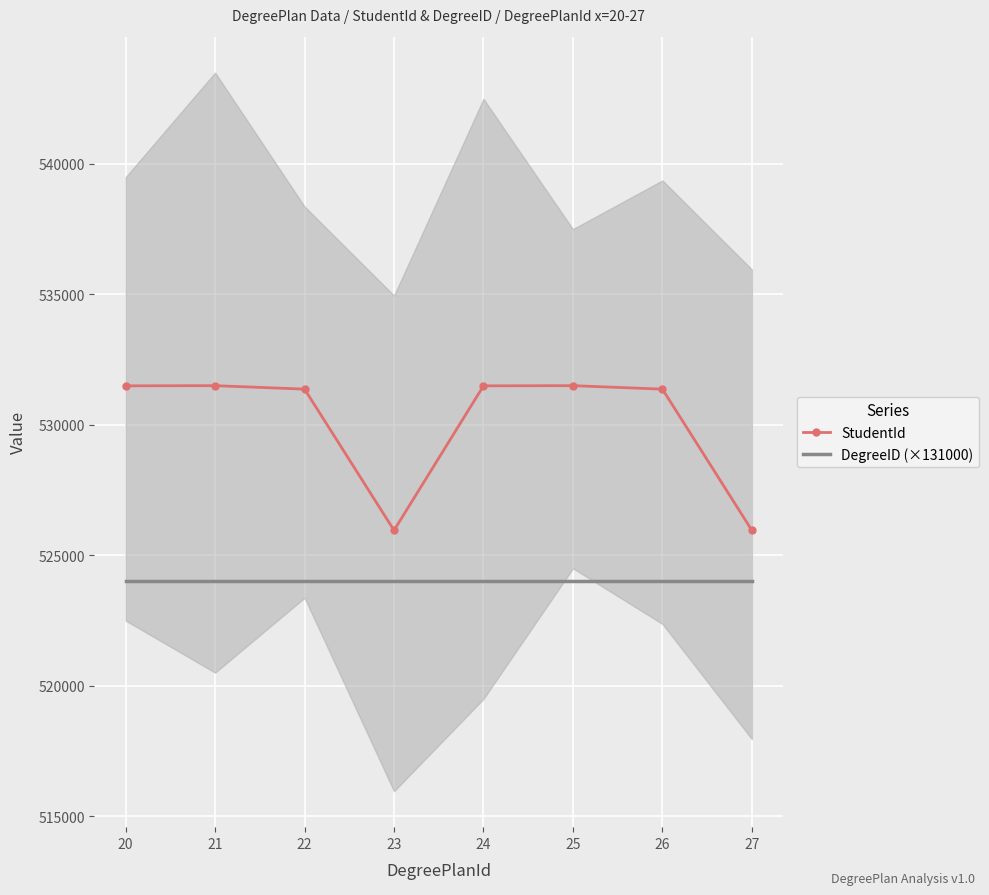

What is the value of the DegreeID (×131000) point at the 3rd from the left?

524000